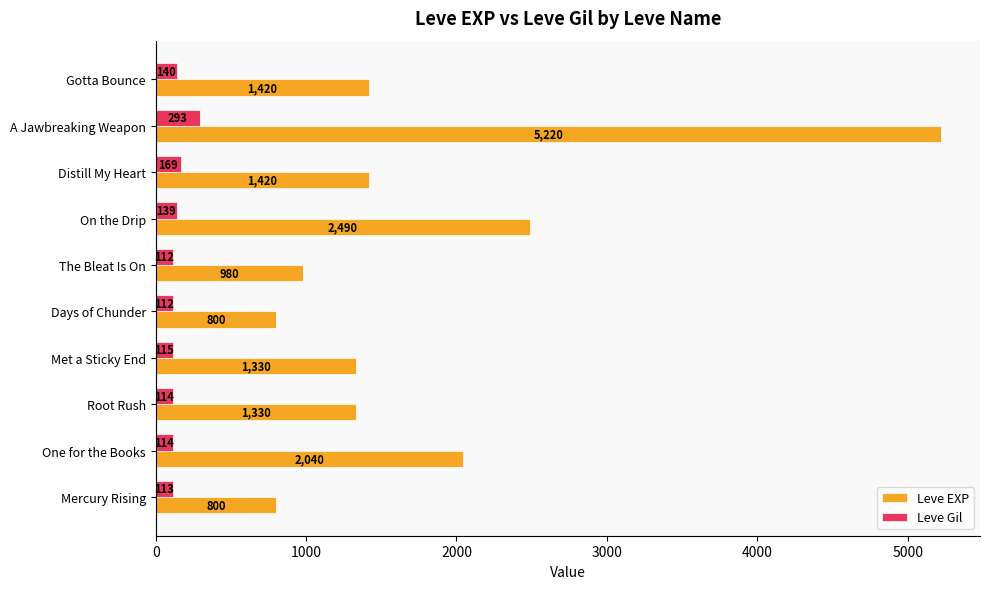

True or false: Leve EXP has a value of 800 at Days of Chunder.

True